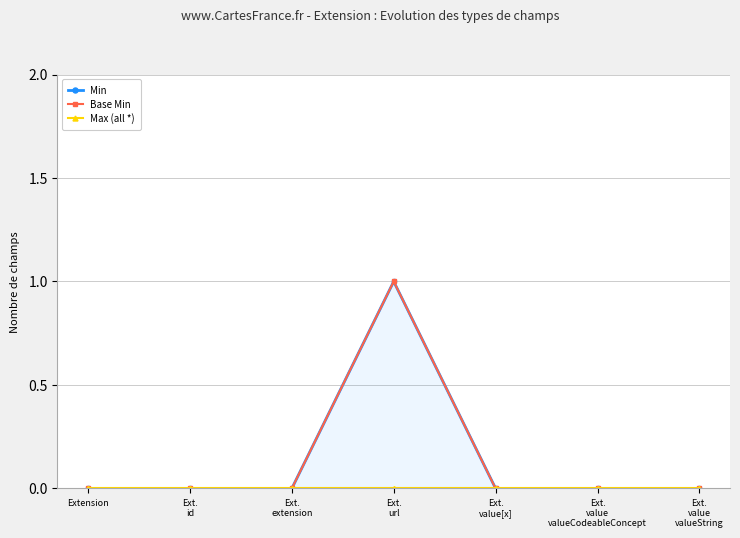

What is the label of the 6th point from the right?

Ext.
id